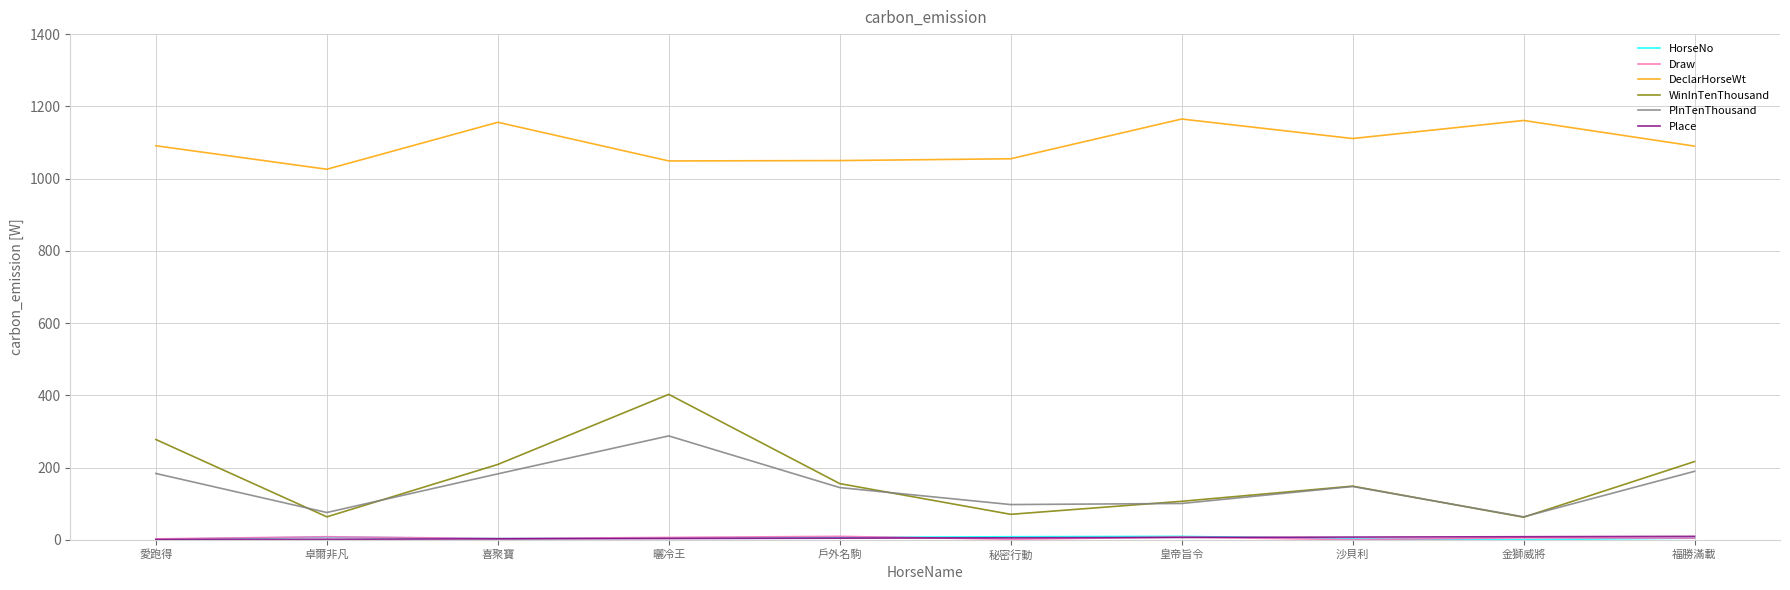

True or false: DeclarHorseWt and PInTenThousand intersect in this chart.

False